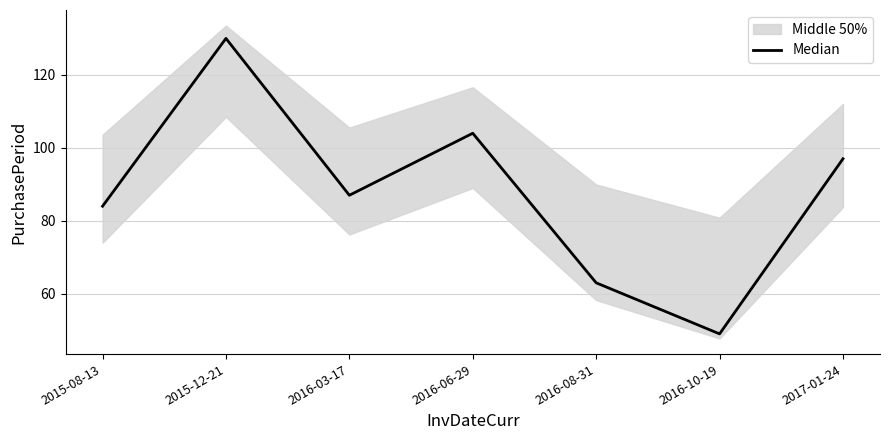

How many points are lower than both their immediate neighbors (excluding endpoints)?

2